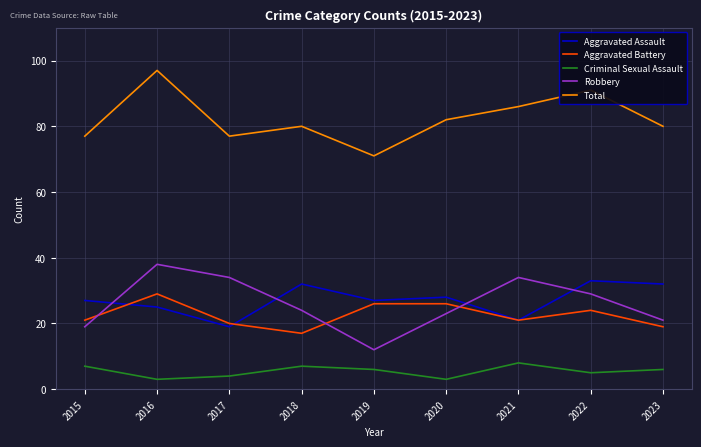

What is the spread (max minus min) of values at 2023?

74